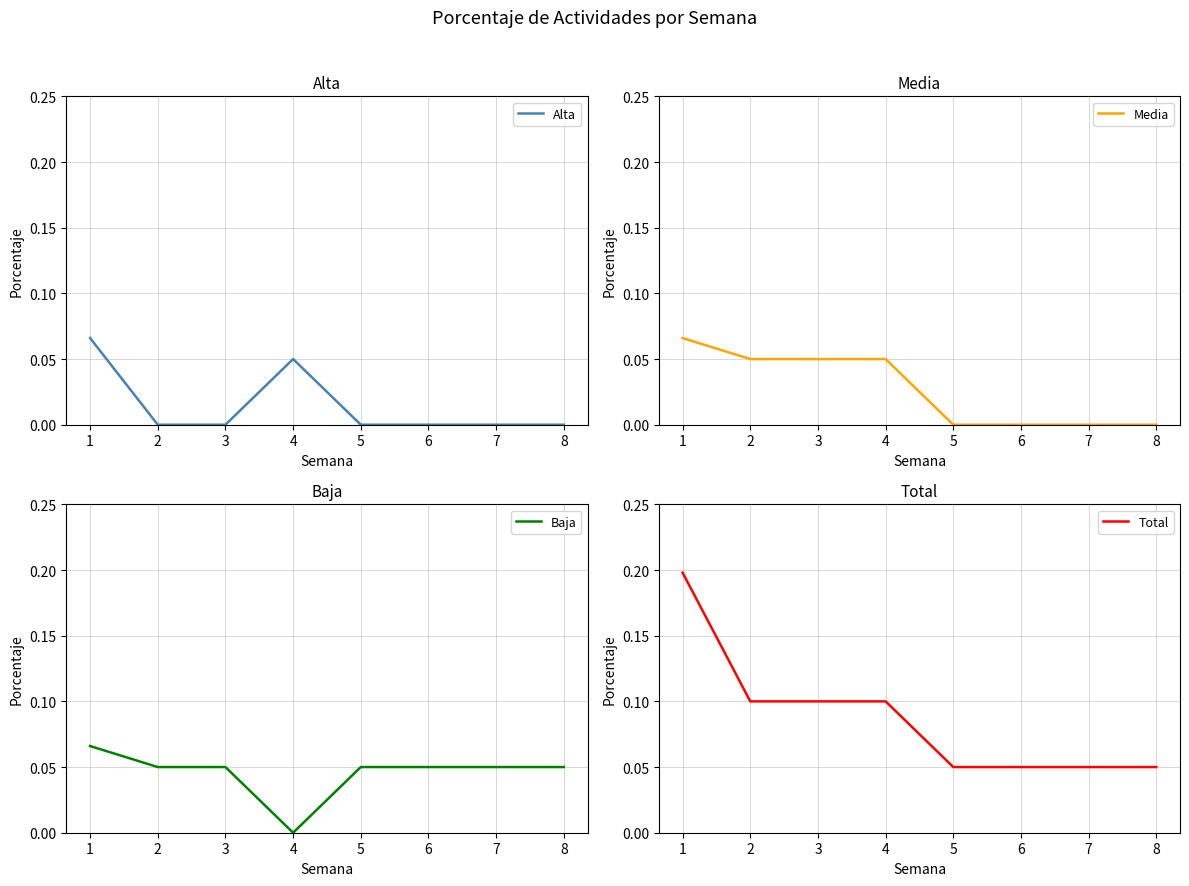

True or false: Baja and Total cross at least once.

False